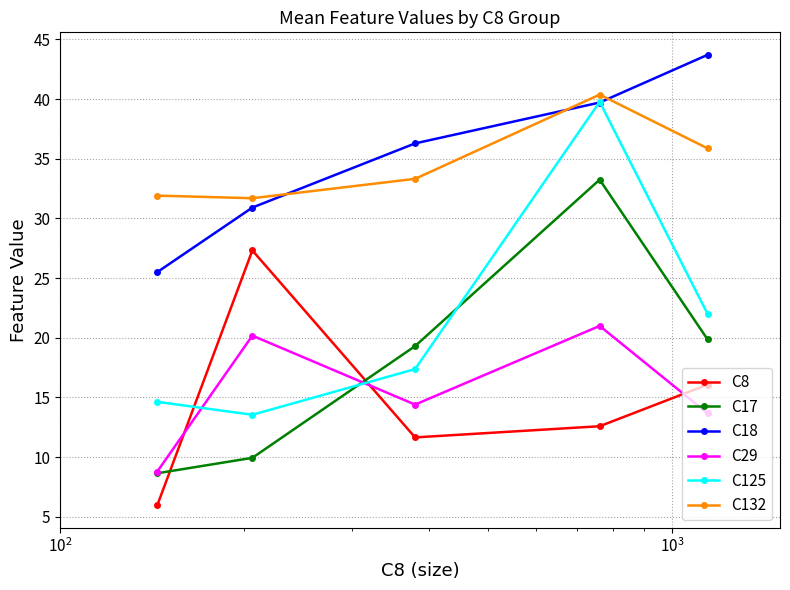

Which series has the largest range (max minus min)?

C125